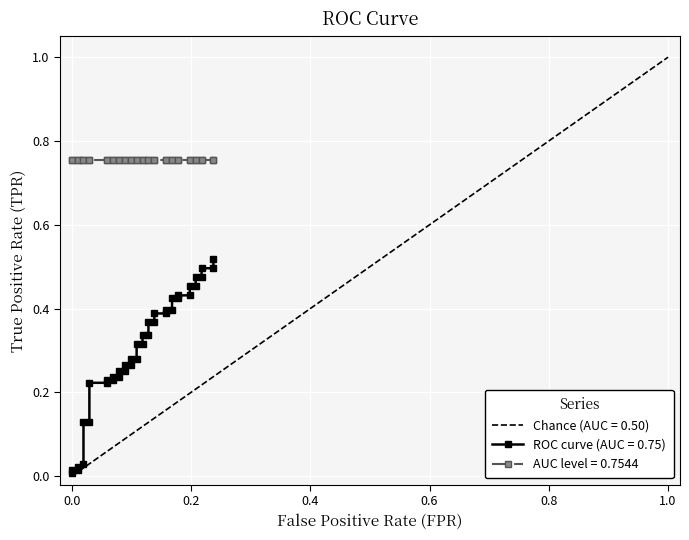

How many categories are shown in the chart?

40